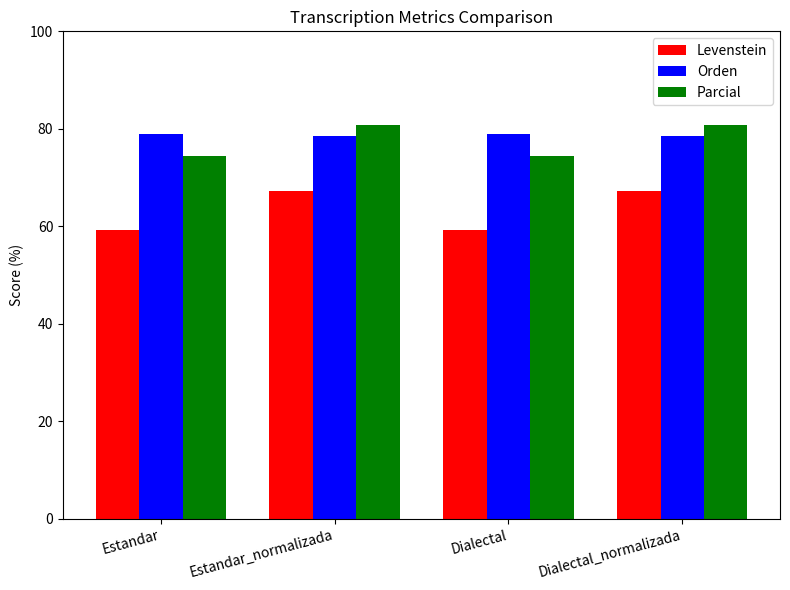

What are all the series names shown in the legend?

Levenstein, Orden, Parcial